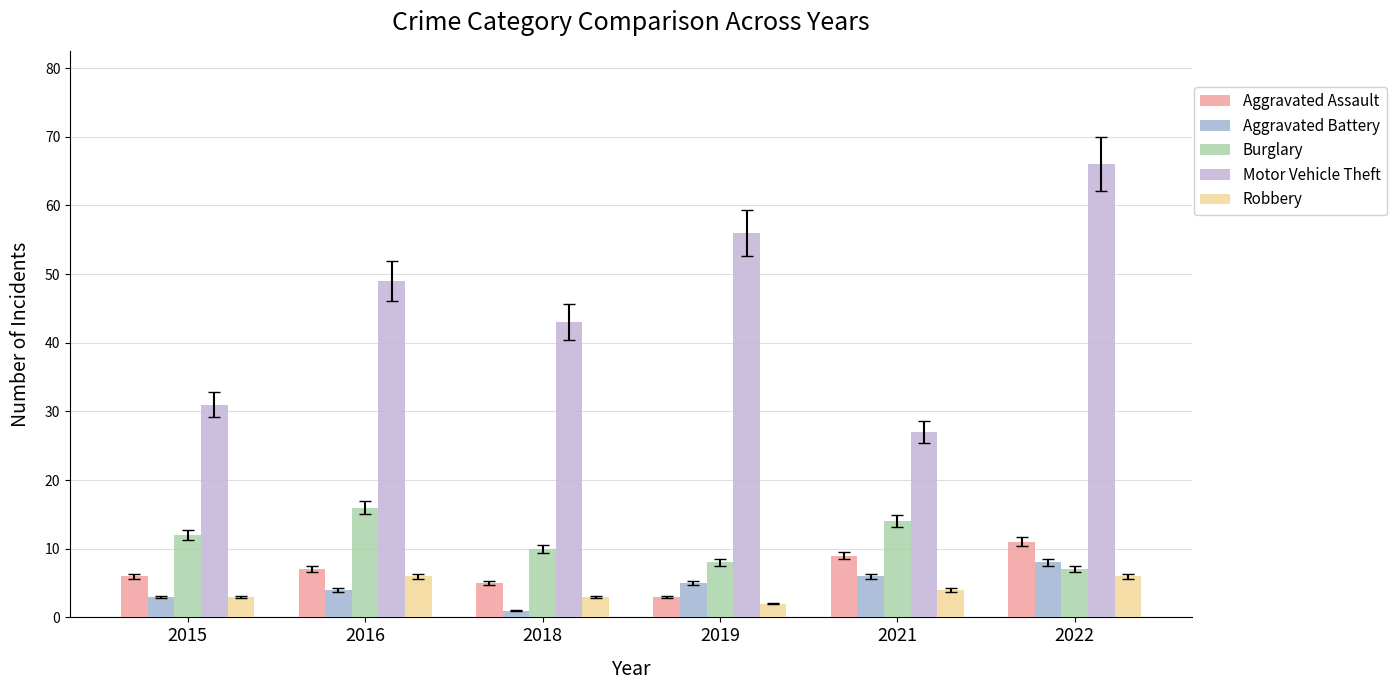

Which label corresponds to the largest value in the chart?

2022